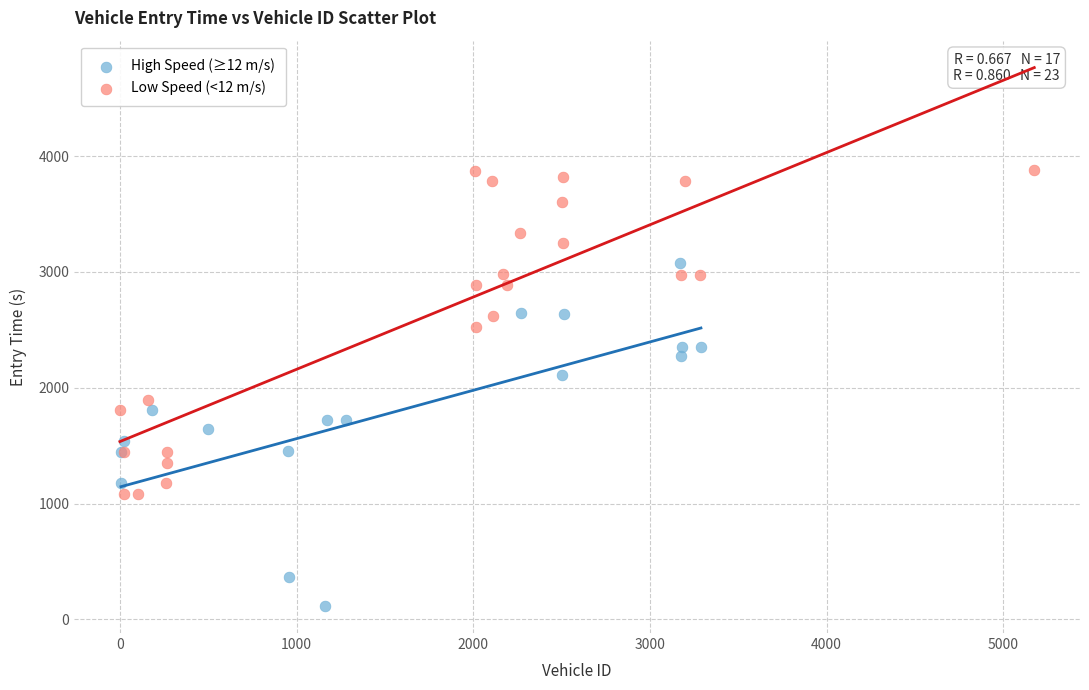

Which series contains the highest Y value?

Low Speed (<12 m/s)